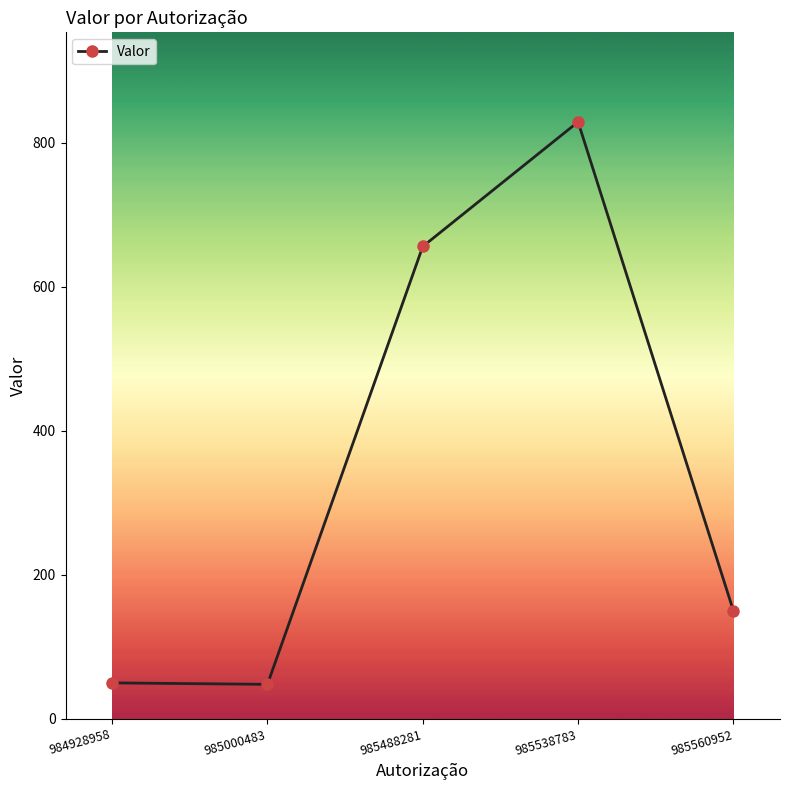

At which label is the value closest to 438?

985488281